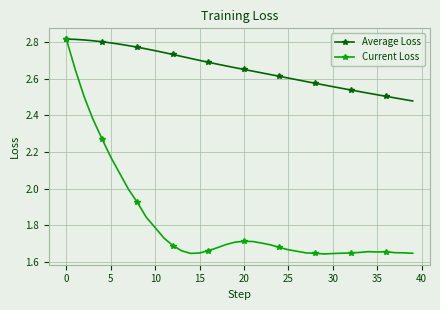

What is the sum of all Current Loss values?

72.8